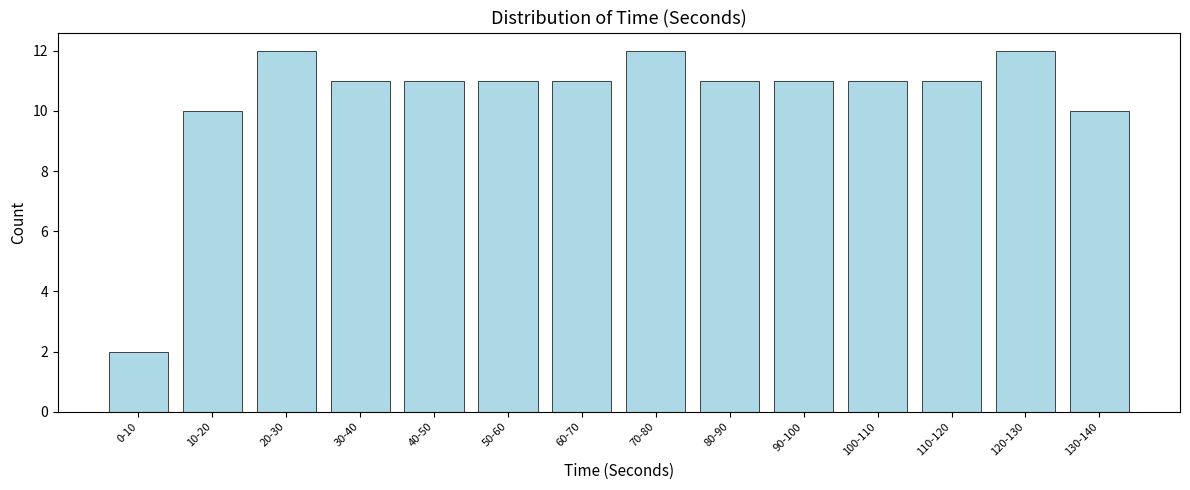

Reading left to right, transcribe all the data shown in this chart.

2	10	12	11	11	11	11	12	11	11	11	11	12	10